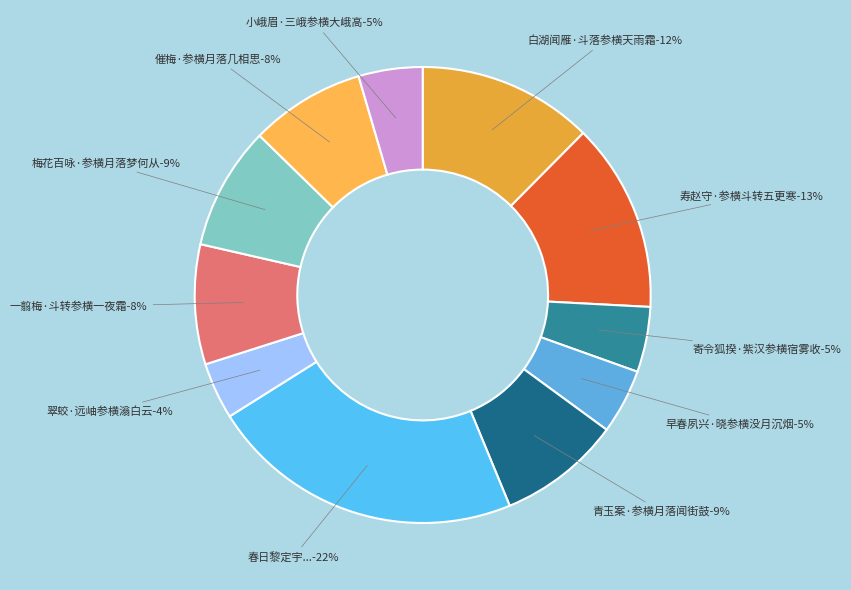

To the nearest percent, what percentage of the pie is 寿赵守·参横斗转五更寒?

13%